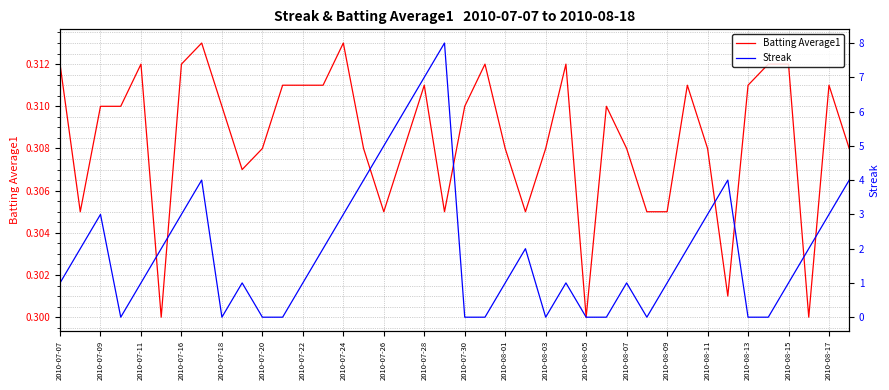

The Batting Average1 series shows 0.1 at 2010-08-07. True or false?

False